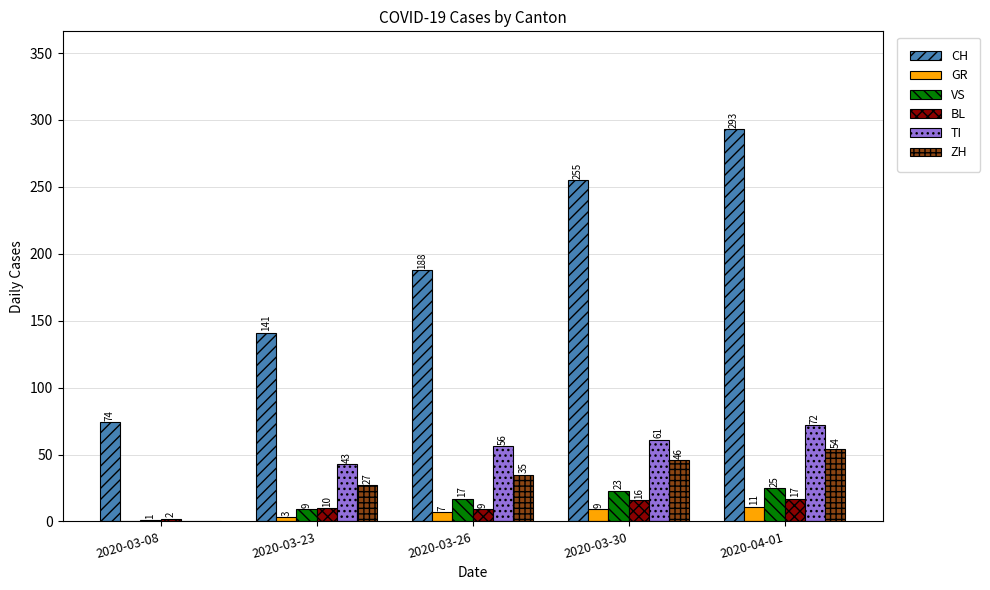

Are the bars horizontal?

No